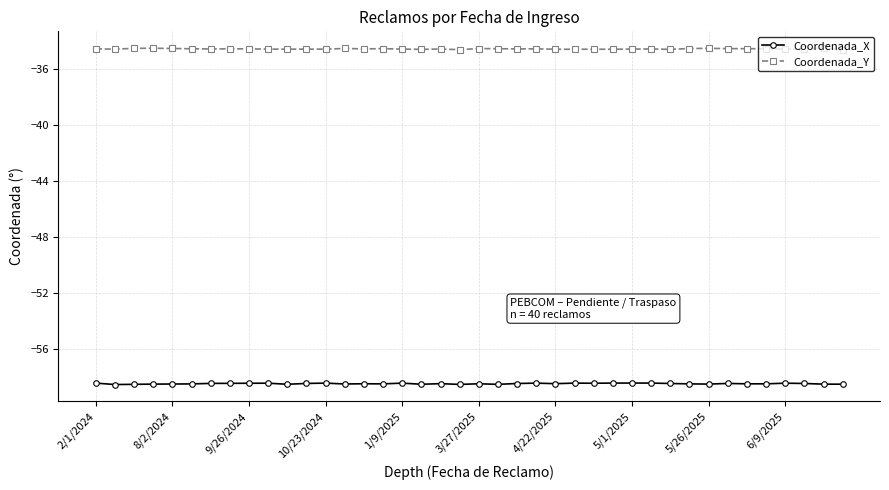

What is the average value of the Coordenada_X series?

-58.4